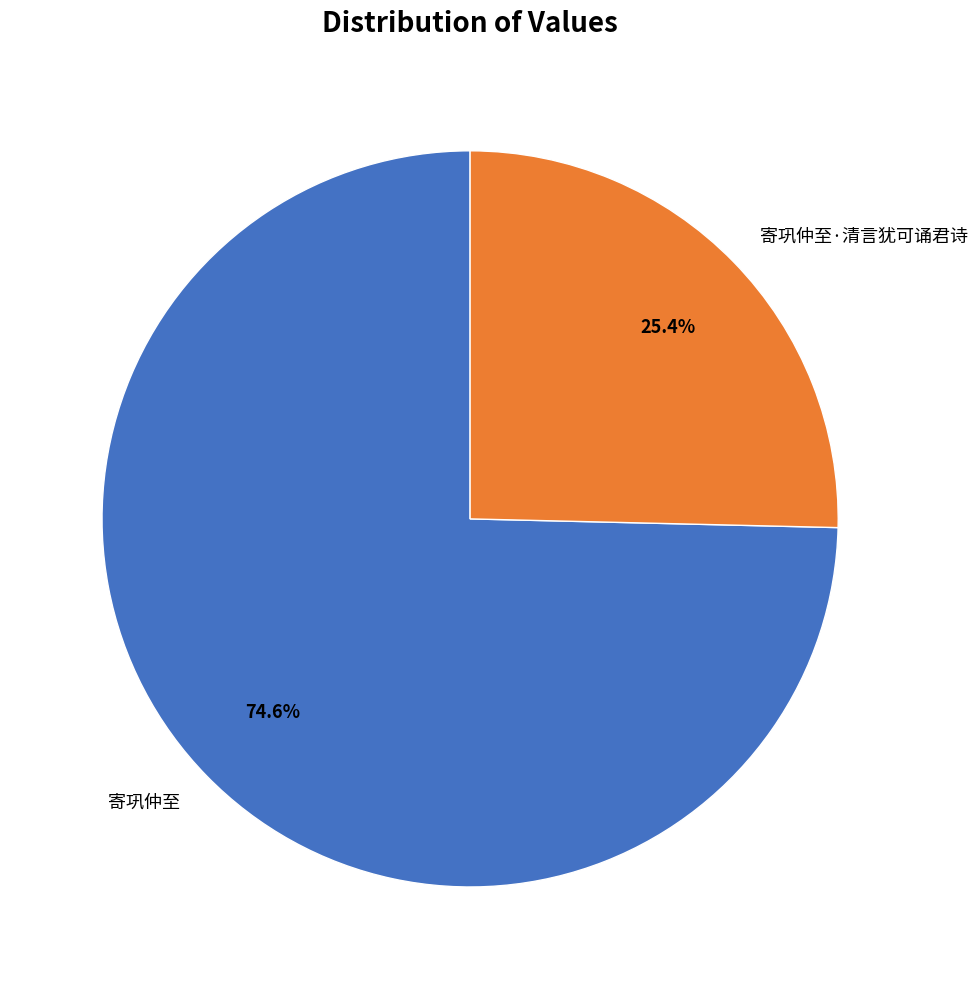

To the nearest percent, what is the combined percentage of 寄巩仲至 and 寄巩仲至·清言犹可诵君诗?

100%